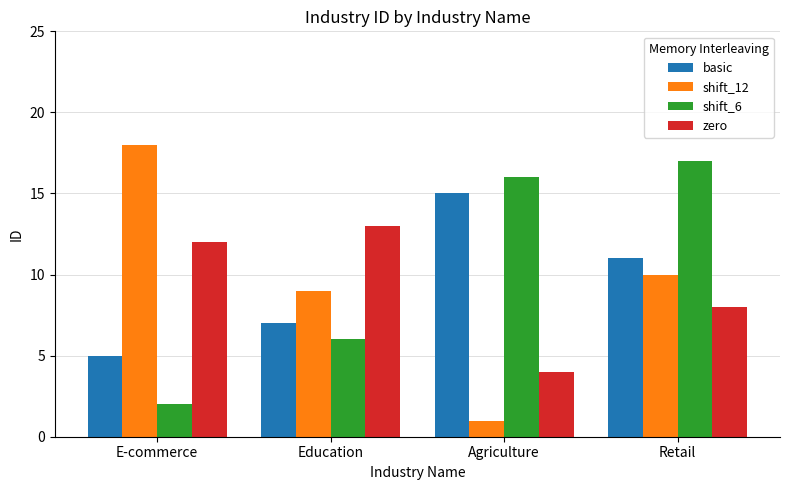

What is the approximate value of zero at Retail?

8